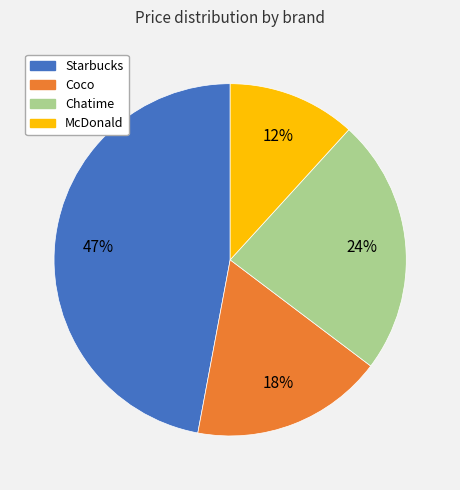

Approximately how many times larger is the value at Coco compared to Starbucks?

0.4